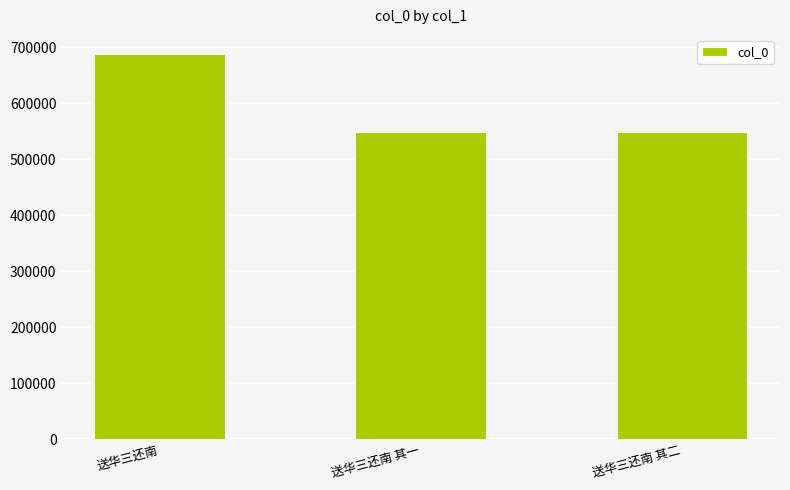

What is the value of the 2nd bar from the left?

548242